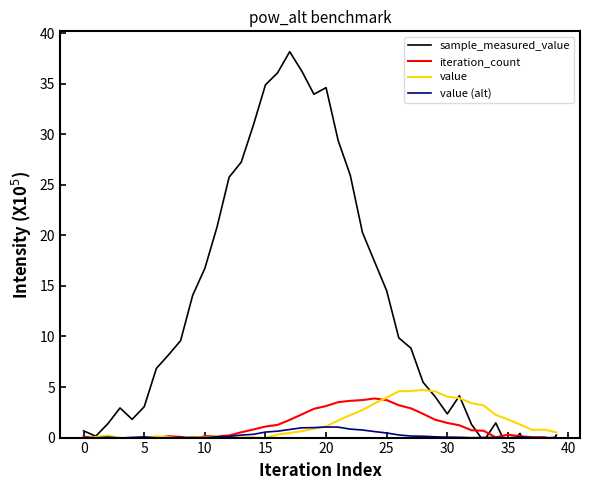

Is it true that sample_measured_value equals 27.2 at 13?

True